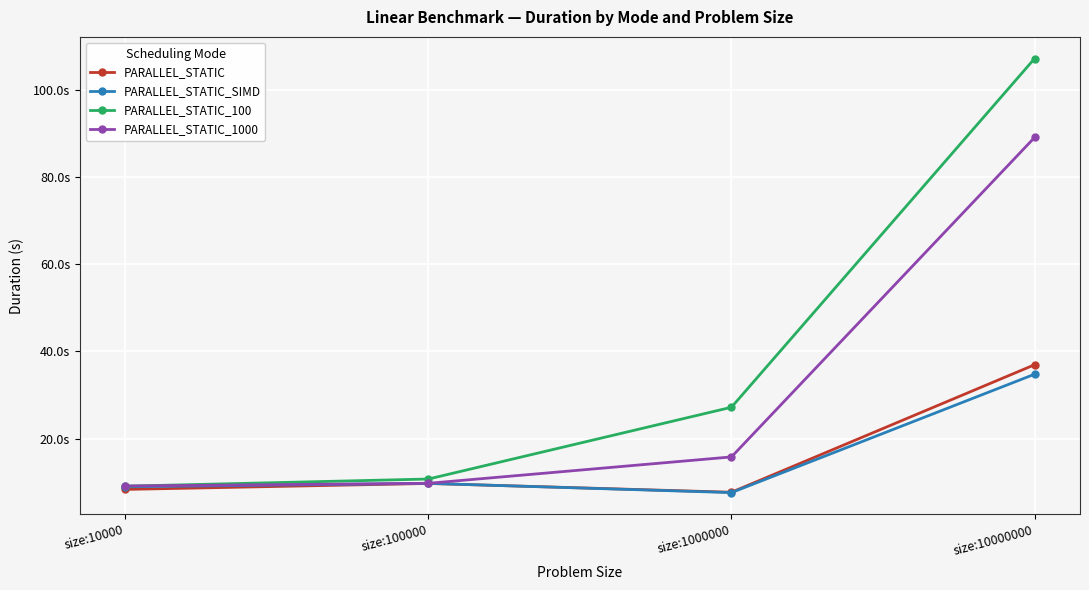

Reading left to right, list all the values displayed in this chart.

PARALLEL_STATIC: 8.4	9.7	7.7	36.9
PARALLEL_STATIC_SIMD: 9.0	9.8	7.6	34.8
PARALLEL_STATIC_100: 9.1	10.7	27.2	107.1
PARALLEL_STATIC_1000: 9.2	9.8	15.8	89.0